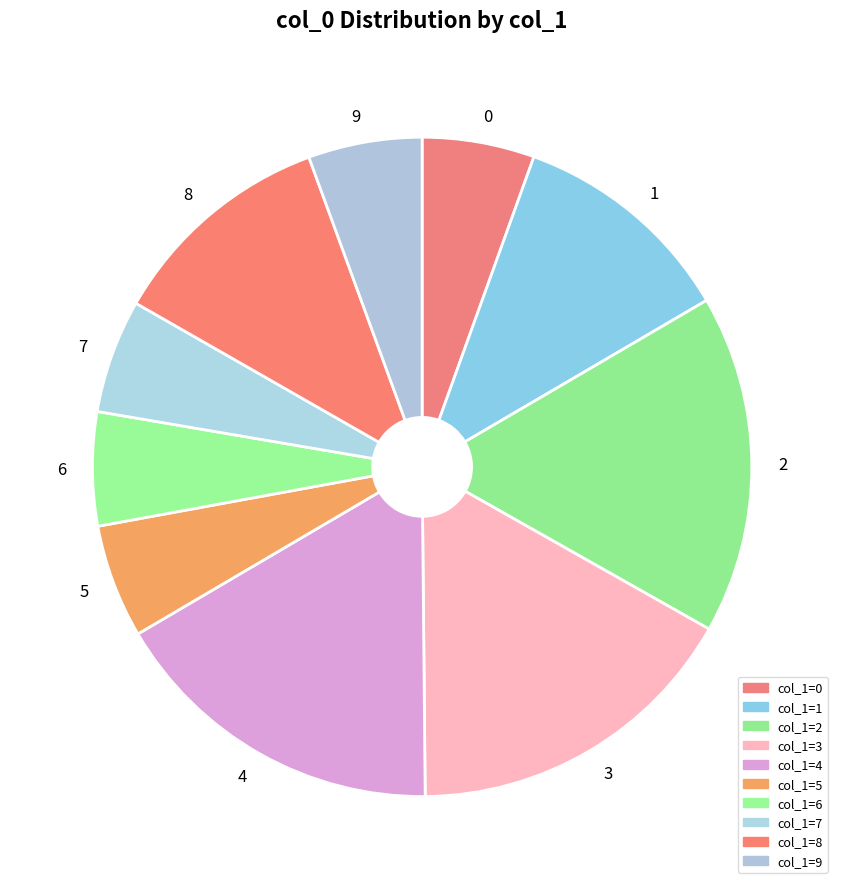

Which has a higher value, 6 or 2?

2